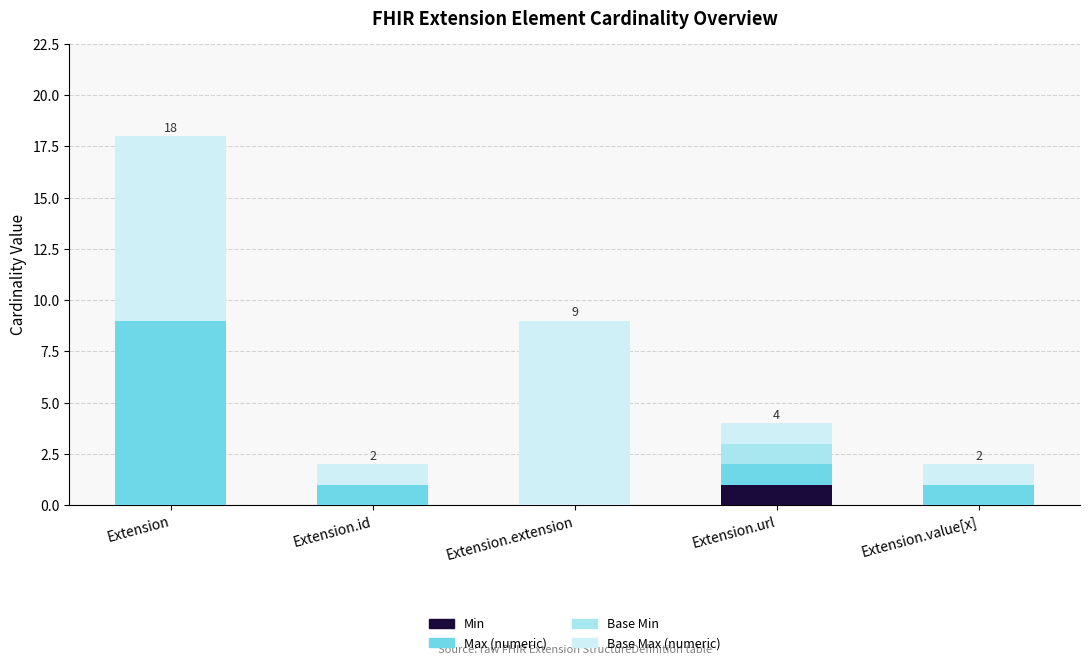

At which category is the sum across all series the highest?

Extension